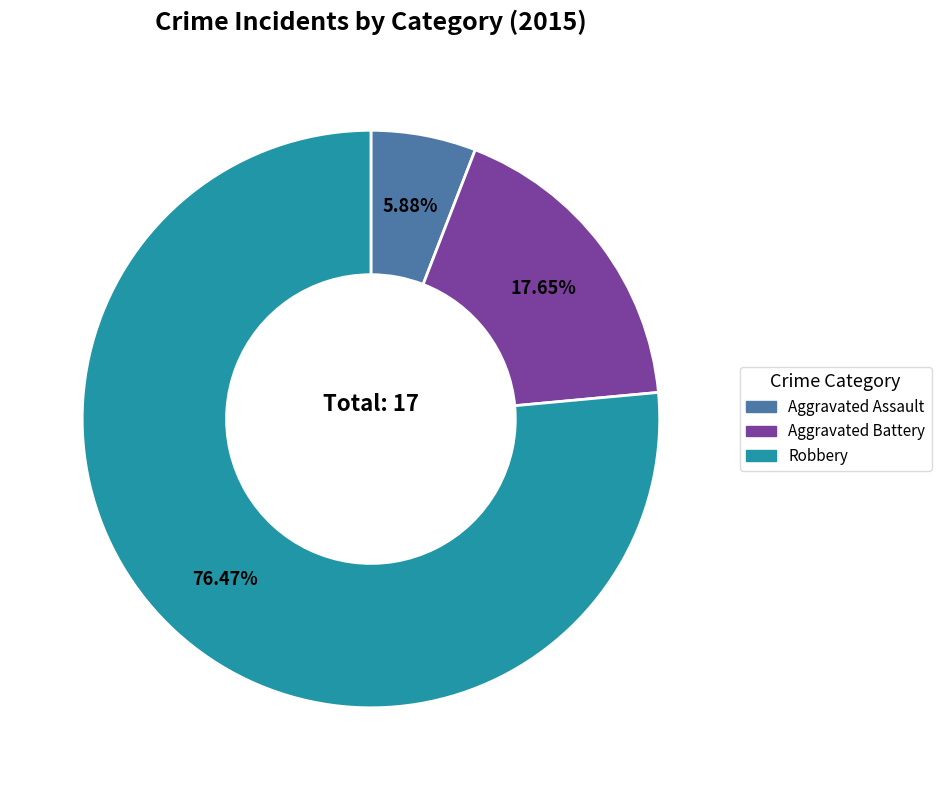

What portion of the pie excludes Aggravated Assault?

94.1%